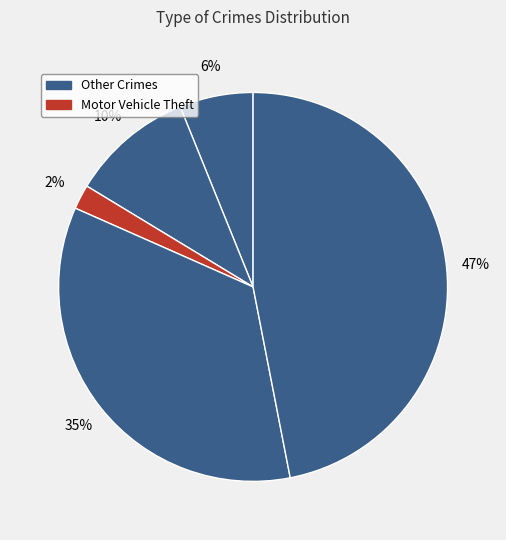

Count the number of slices in the pie.

5